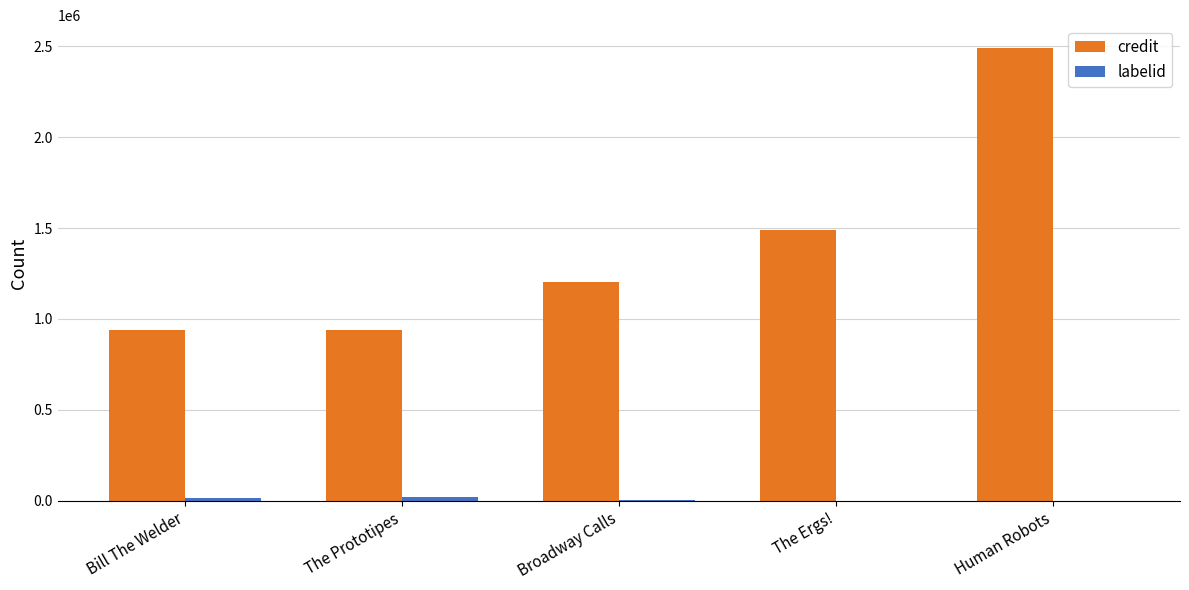

How many data points does each series have?

5